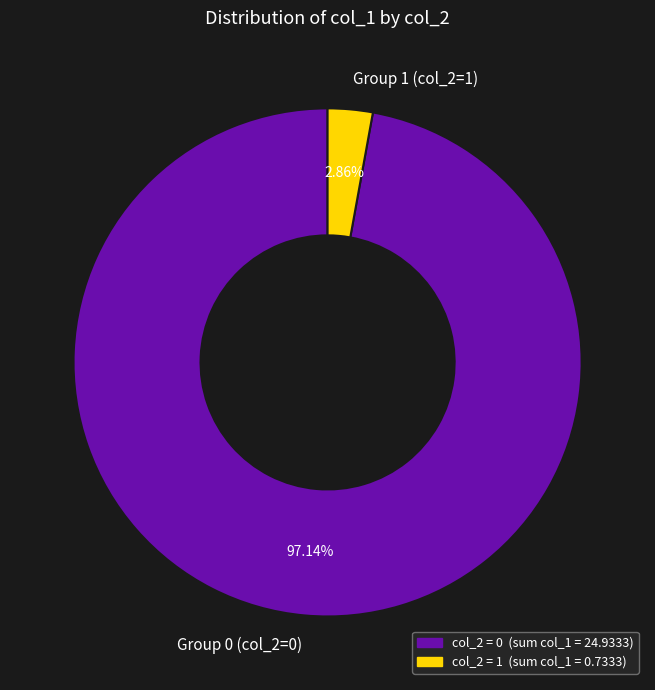

Rank the categories by value from lowest to highest.

Group 1 (col_2=1), Group 0 (col_2=0)